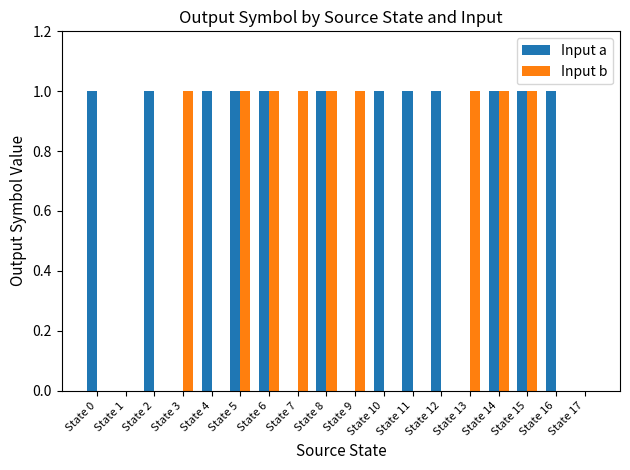

Reading left to right, what are all the values shown in this chart?

Input a: 1	0	1	0	1	1	1	0	1	0	1	1	1	0	1	1	1	0
Input b: 0	0	0	1	0	1	1	1	1	1	0	0	0	1	1	1	0	0